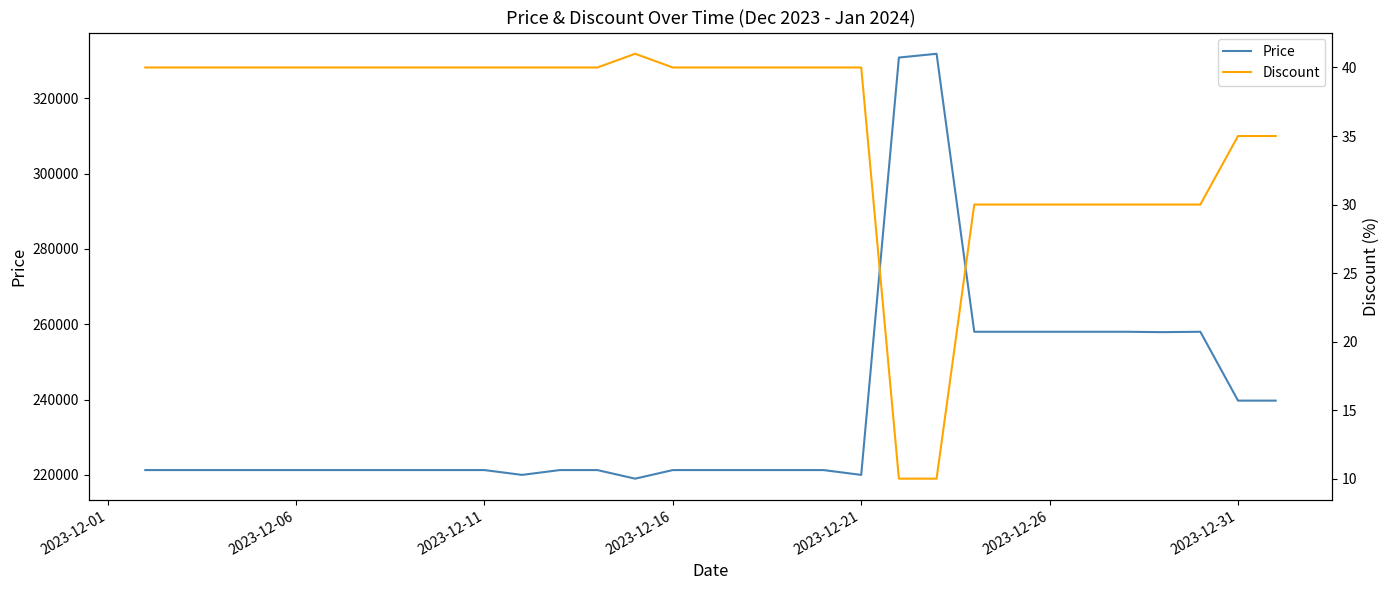

At how many categories does at least one series exceed 305337?

2